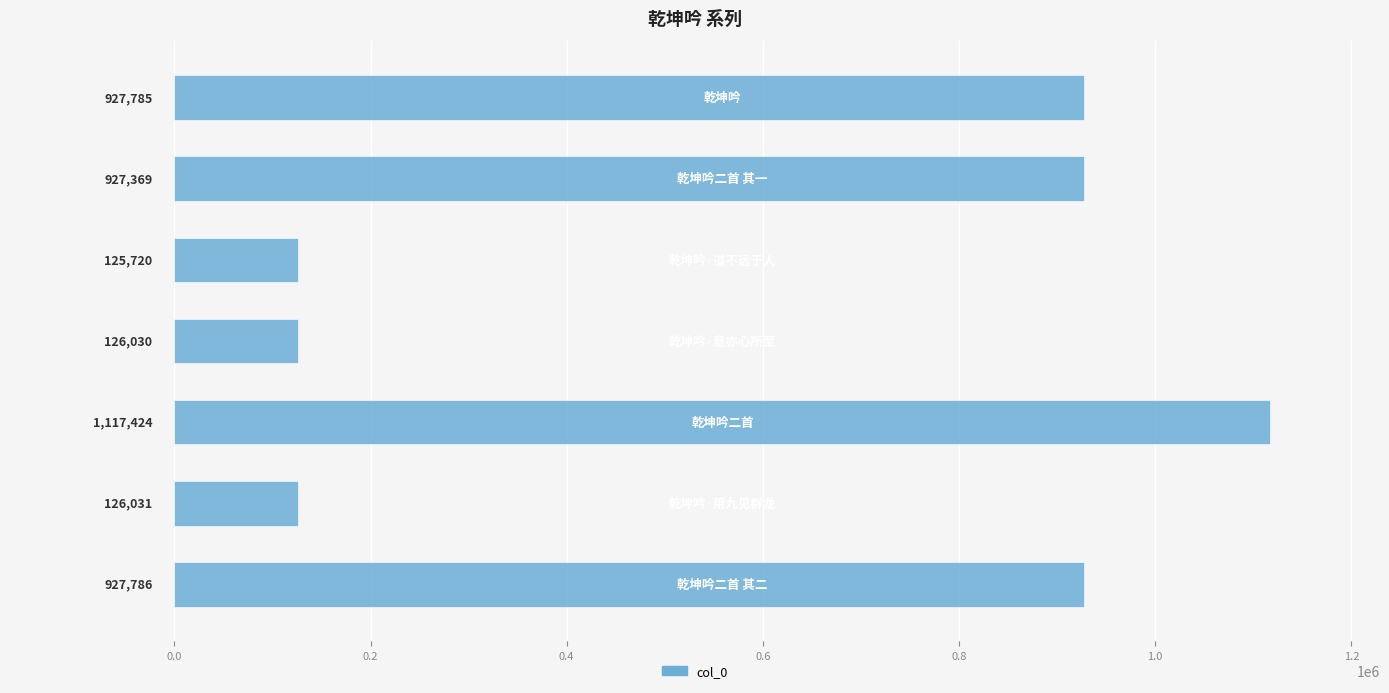

Reading top to bottom, what are all the values shown in this chart?

927785	927369	125720	126030	1117424	126031	927786